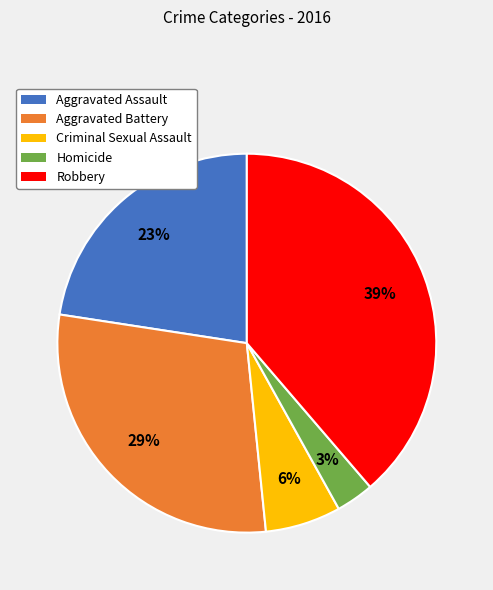

Which slice is the smallest?

Homicide